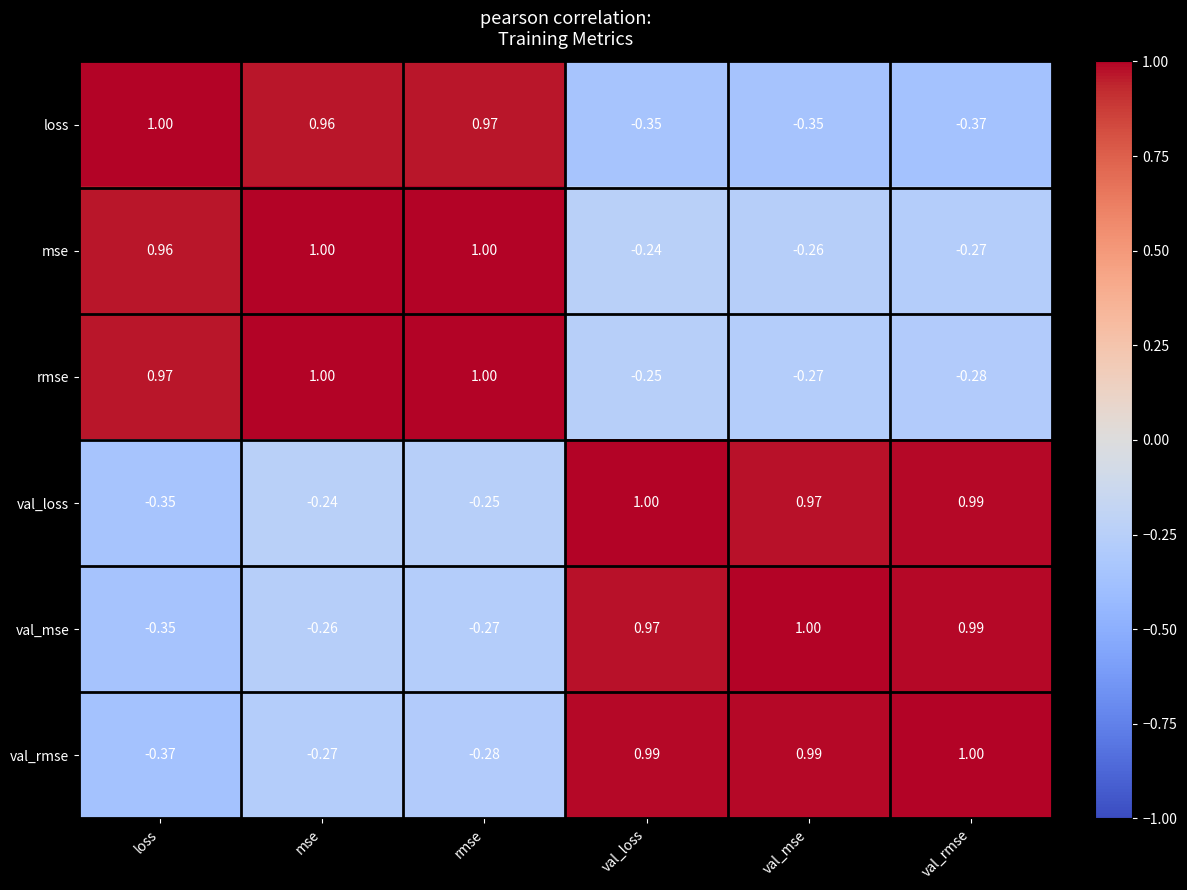

List the labels in order of val_loss value, smallest first.

loss, rmse, mse, val_mse, val_rmse, val_loss